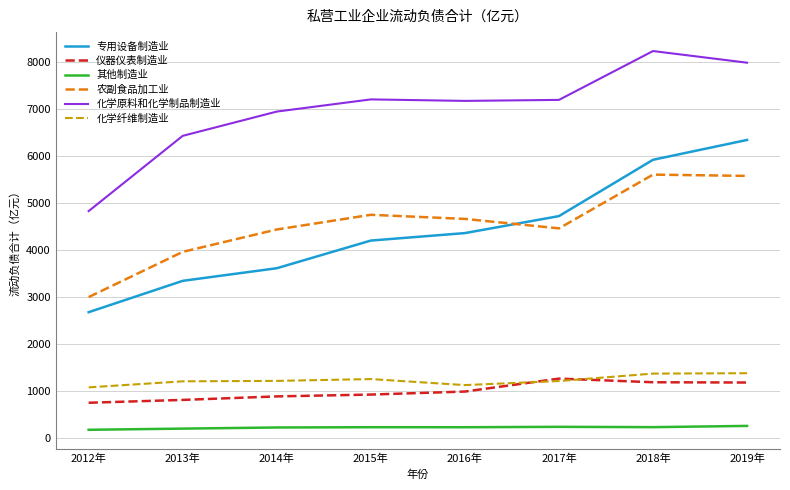

How many categories are shown in the chart?

8